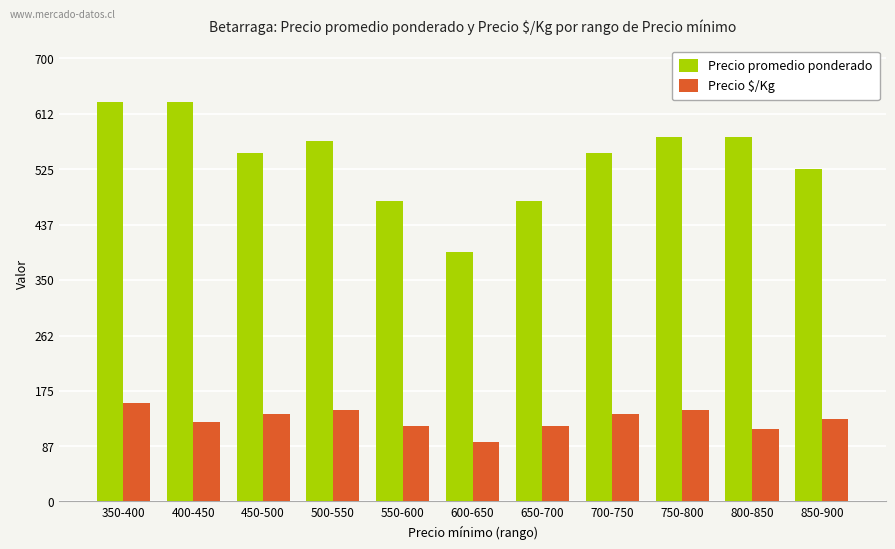

Rank the series by their average value, from lowest to highest.

Precio $/Kg, Precio promedio ponderado